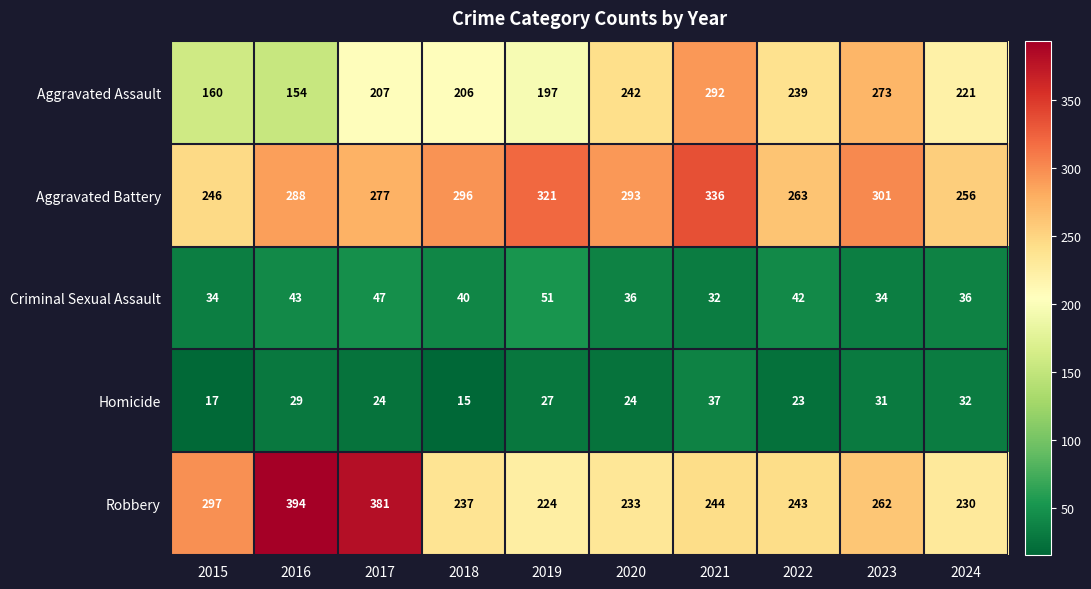

List the series in order of their peak value, lowest first.

Homicide, Criminal Sexual Assault, Aggravated Assault, Aggravated Battery, Robbery